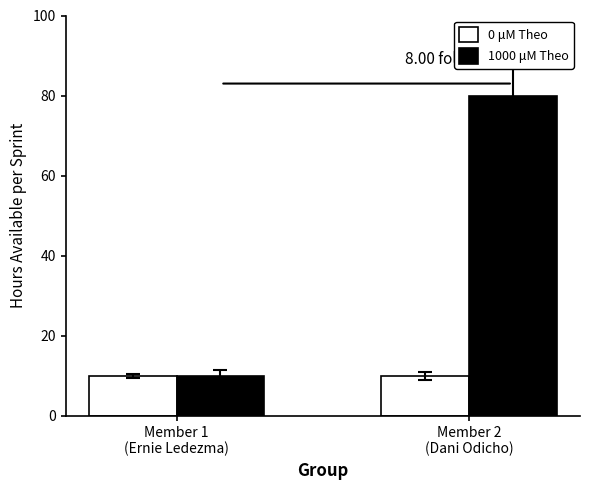

What is the total value across all series at Member 1
(Ernie Ledezma)?

20